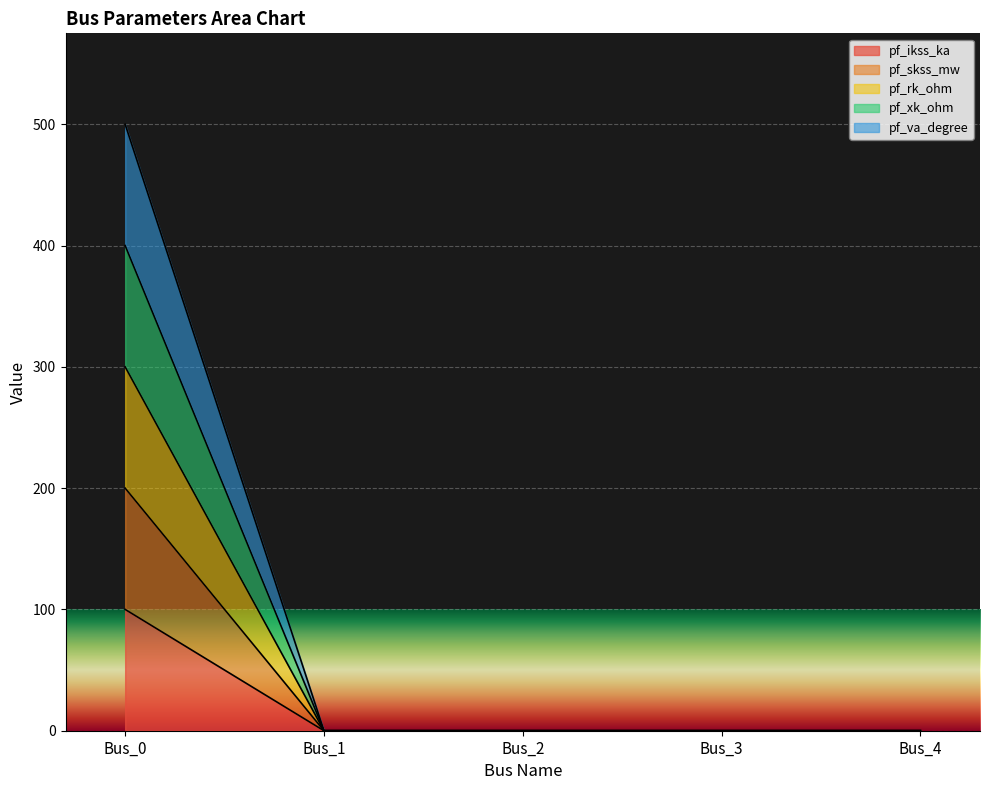

Is it true that pf_ikss_ka equals 0 at Bus_4?

True